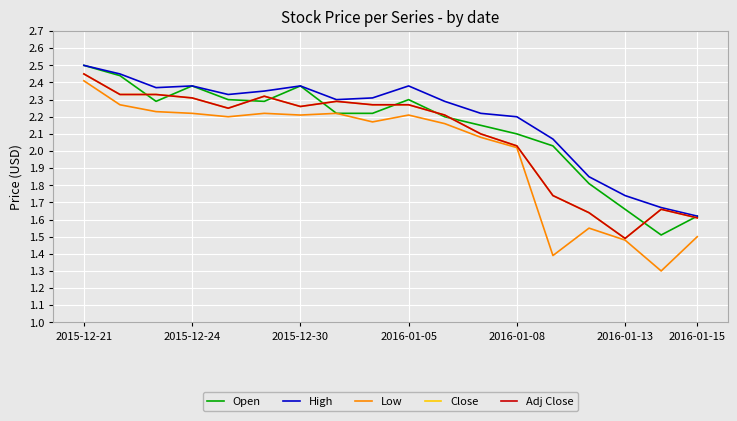

Does the chart have visible grid lines?

Yes